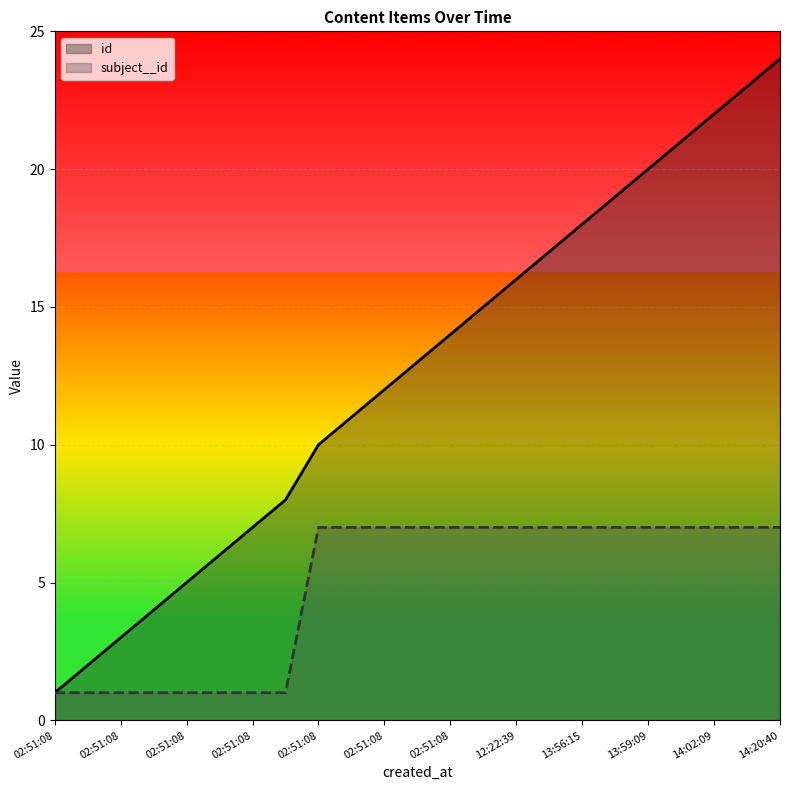

Which series has the widest spread of values?

id